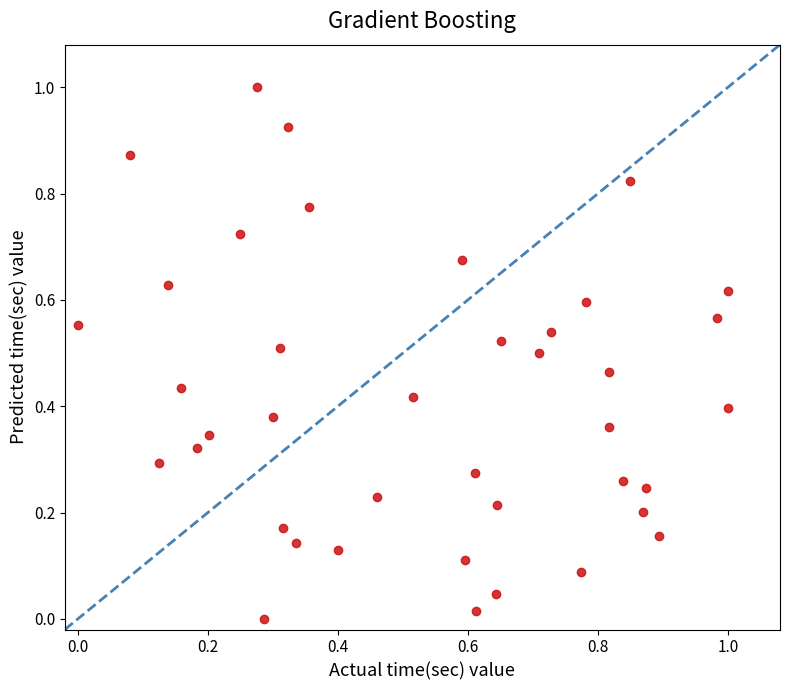

What is the range of X values (max minus min)?

1.0